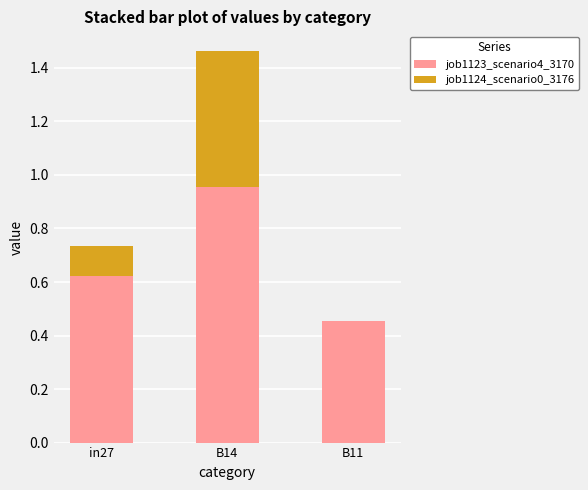

Does the chart contain stacked bars?

Yes